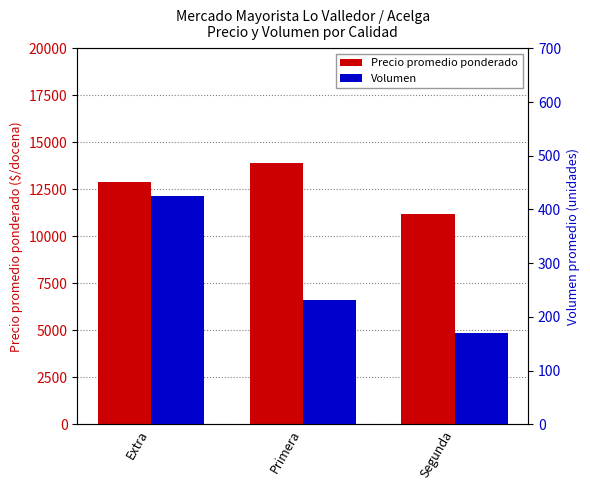

What is the sum of all Precio promedio ponderado values?

37968